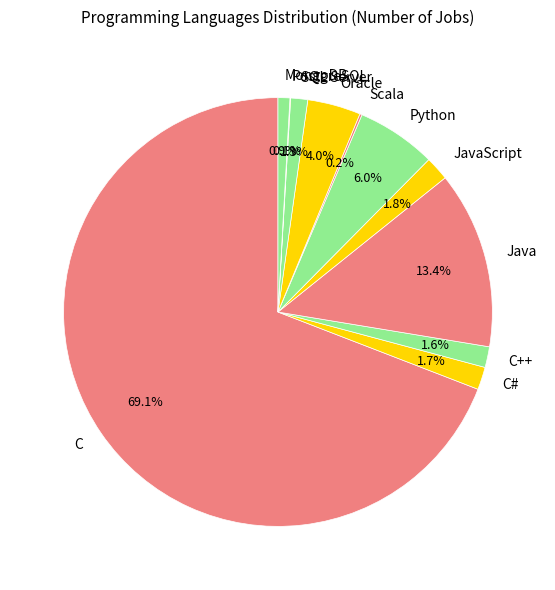

What is the majority slice?

C